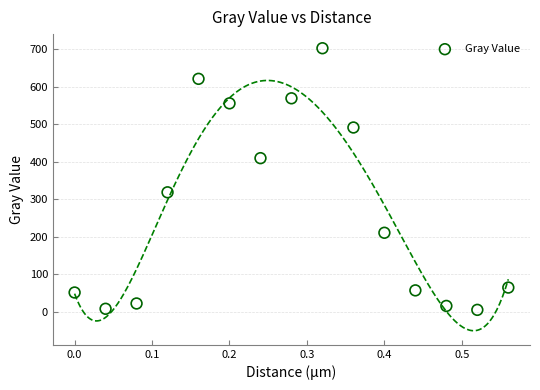

What Y value in the scatter plot is closest to 353?

318.3